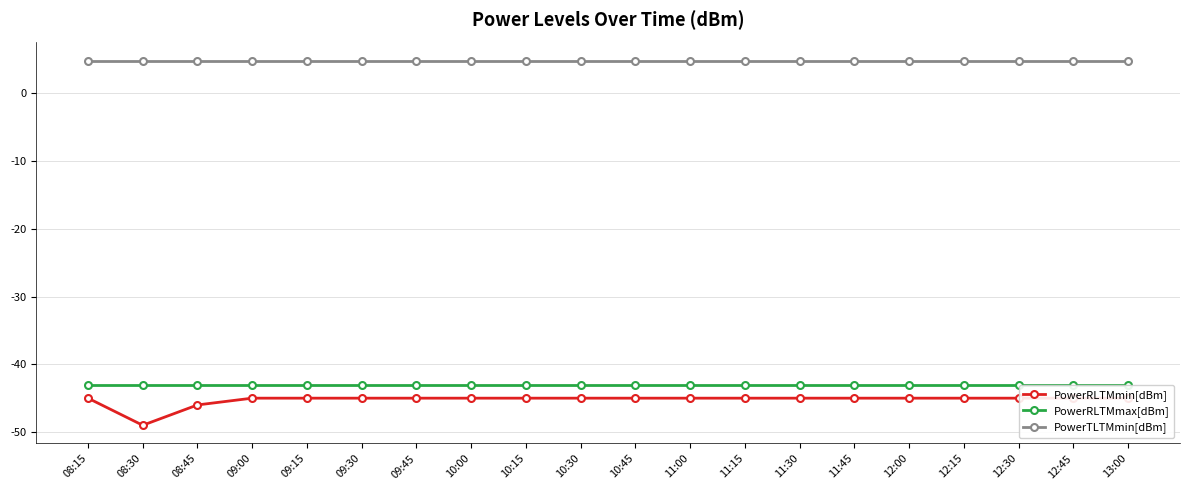

True or false: PowerRLTMmin[dBm] has a value of -45.0 at 12:15.

True